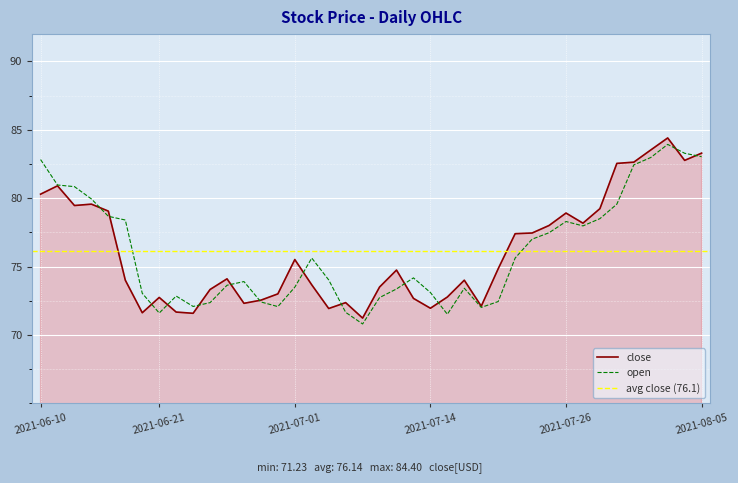

Reading left to right, extract all data points from this chart.

close: 80.3	80.9	79.5	79.6	79.0	74.0	71.6	72.7	71.7	71.6	73.3	74.1	72.3	72.5	73.0	75.5	73.7	71.9	72.4	71.2	73.5	74.7	72.7	72.0	72.8	74.0	72.1	74.8	77.4	77.5	78.0	78.9	78.2	79.2	82.5	82.6	83.5	84.4	82.8	83.3
open: 82.8	81.0	80.8	79.9	78.7	78.4	73.0	71.6	72.8	72.1	72.4	73.6	73.9	72.4	72.1	73.5	75.6	74.0	71.7	70.8	72.7	73.4	74.2	73.1	71.5	73.4	72.0	72.4	75.6	77.0	77.5	78.3	78.0	78.5	79.6	82.4	83.0	83.9	83.3	83.0